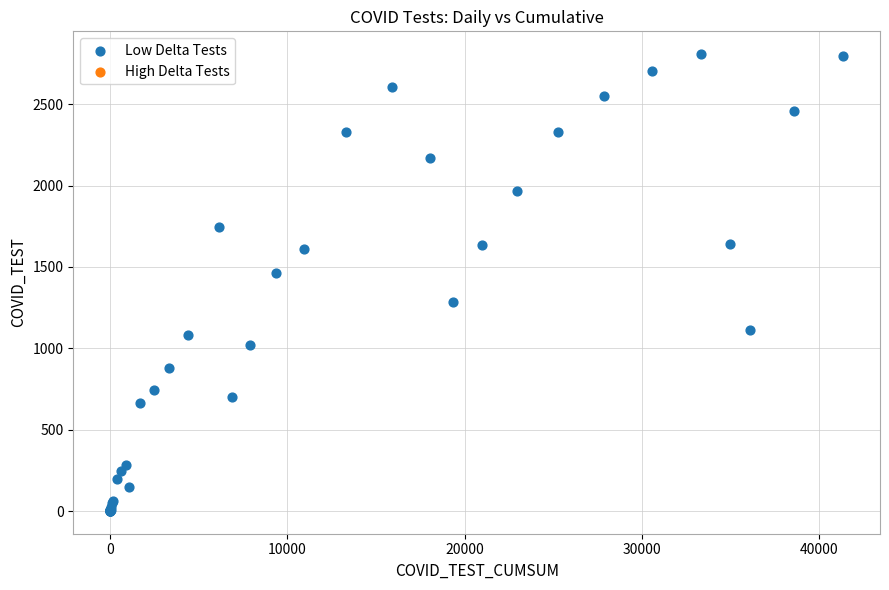

What Y value in the scatter plot is closest to 1404?

1463